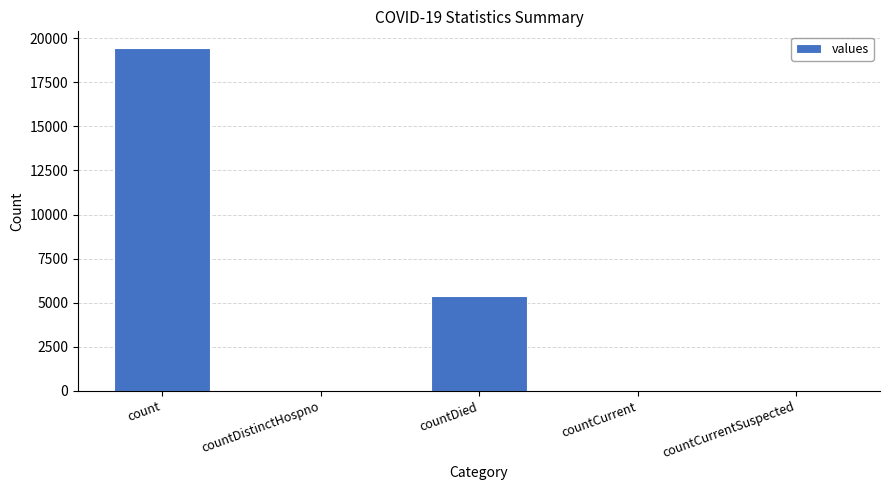

Is it true that the value at countDied is 5357?

True